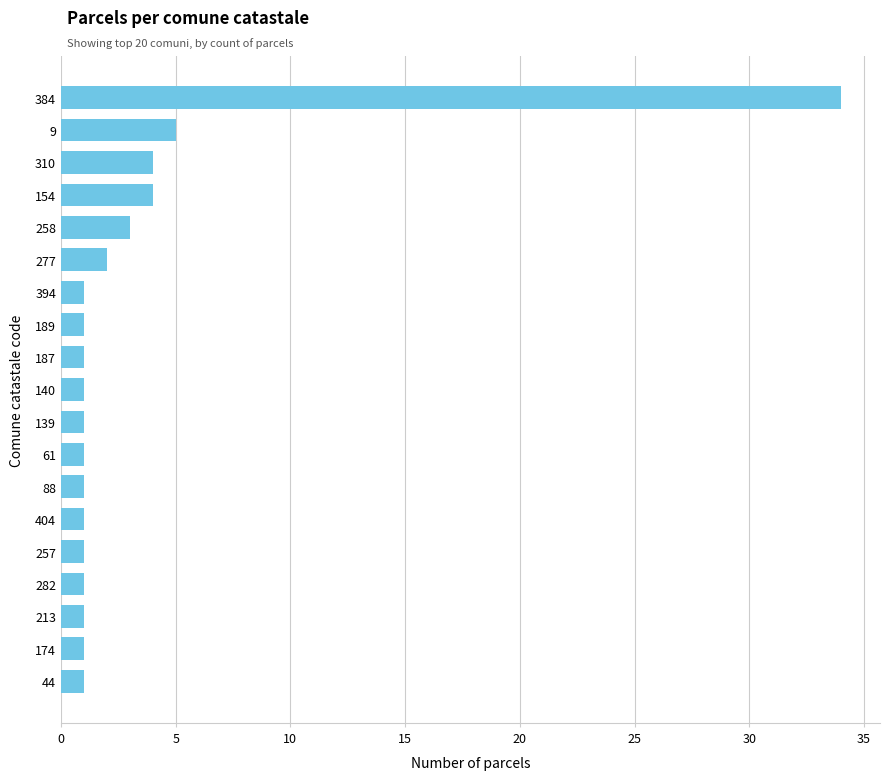

What is the smallest value displayed?

1